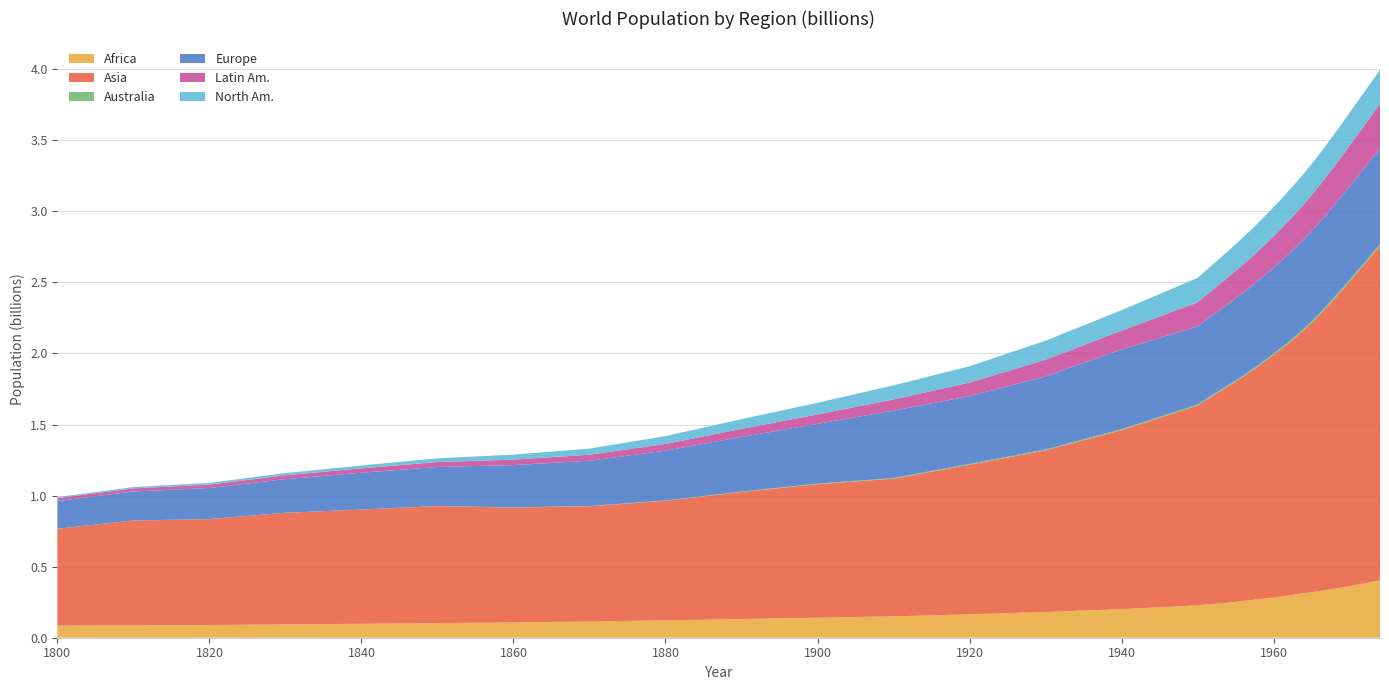

Reading left to right, what are all the values shown in this chart?

Africa: 0.1	0.1	0.1	0.1	0.1	0.1	0.1	0.1	0.1	0.1	0.1	0.2	0.2	0.2	0.2	0.2	0.2	0.2	0.2	0.2	0.3	0.3	0.3	0.3	0.3	0.3	0.3	0.3	0.3	0.3	0.3	0.3	0.3	0.3	0.4	0.4	0.4	0.4	0.4	0.4
Asia: 0.7	0.7	0.7	0.8	0.8	0.8	0.8	0.8	0.8	0.9	0.9	1.0	1.1	1.1	1.3	1.4	1.4	1.5	1.5	1.5	1.5	1.6	1.6	1.6	1.7	1.7	1.7	1.8	1.8	1.9	1.9	1.9	2.0	2.0	2.1	2.1	2.2	2.2	2.3	2.4
Australia: 0.0	0.0	0.0	0.0	0.0	0.0	0.0	0.0	0.0	0.0	0.0	0.0	0.0	0.0	0.0	0.0	0.0	0.0	0.0	0.0	0.0	0.0	0.0	0.0	0.0	0.0	0.0	0.0	0.0	0.0	0.0	0.0	0.0	0.0	0.0	0.0	0.0	0.0	0.0	0.0
Europe: 0.2	0.2	0.2	0.2	0.3	0.3	0.3	0.3	0.4	0.4	0.4	0.5	0.5	0.5	0.6	0.5	0.6	0.6	0.6	0.6	0.6	0.6	0.6	0.6	0.6	0.6	0.6	0.6	0.6	0.6	0.6	0.6	0.6	0.6	0.7	0.7	0.7	0.7	0.7	0.7
Latin Am.: 0.0	0.0	0.0	0.0	0.0	0.0	0.0	0.0	0.0	0.1	0.1	0.1	0.1	0.1	0.1	0.2	0.2	0.2	0.2	0.2	0.2	0.2	0.2	0.2	0.2	0.2	0.2	0.2	0.2	0.2	0.3	0.3	0.3	0.3	0.3	0.3	0.3	0.3	0.3	0.3
North Am.: 0.0	0.0	0.0	0.0	0.0	0.0	0.0	0.0	0.1	0.1	0.1	0.1	0.1	0.1	0.1	0.2	0.2	0.2	0.2	0.2	0.2	0.2	0.2	0.2	0.2	0.2	0.2	0.2	0.2	0.2	0.2	0.2	0.2	0.2	0.2	0.2	0.2	0.2	0.2	0.2